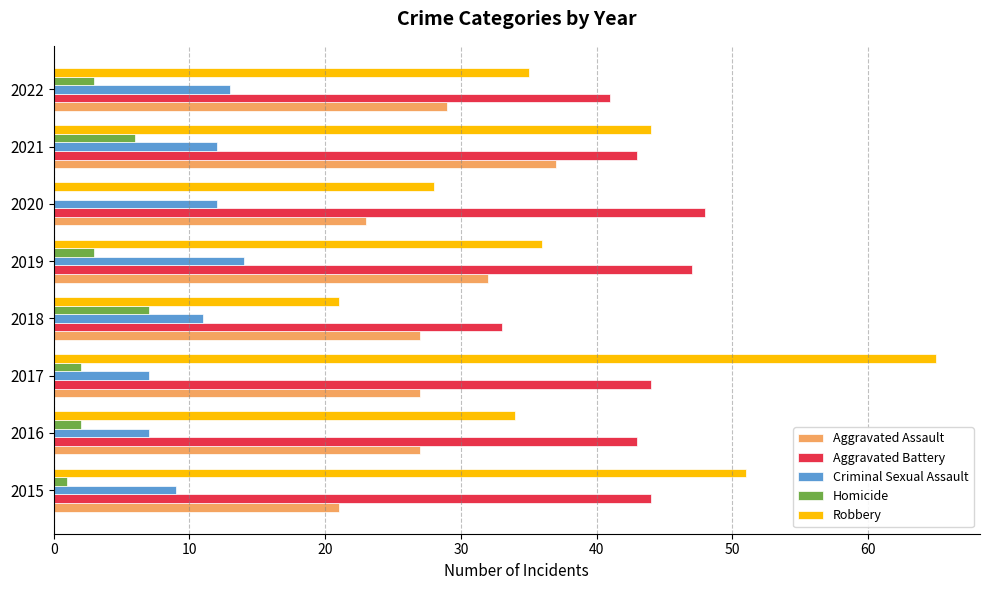

What is the sum of all Robbery values?

314